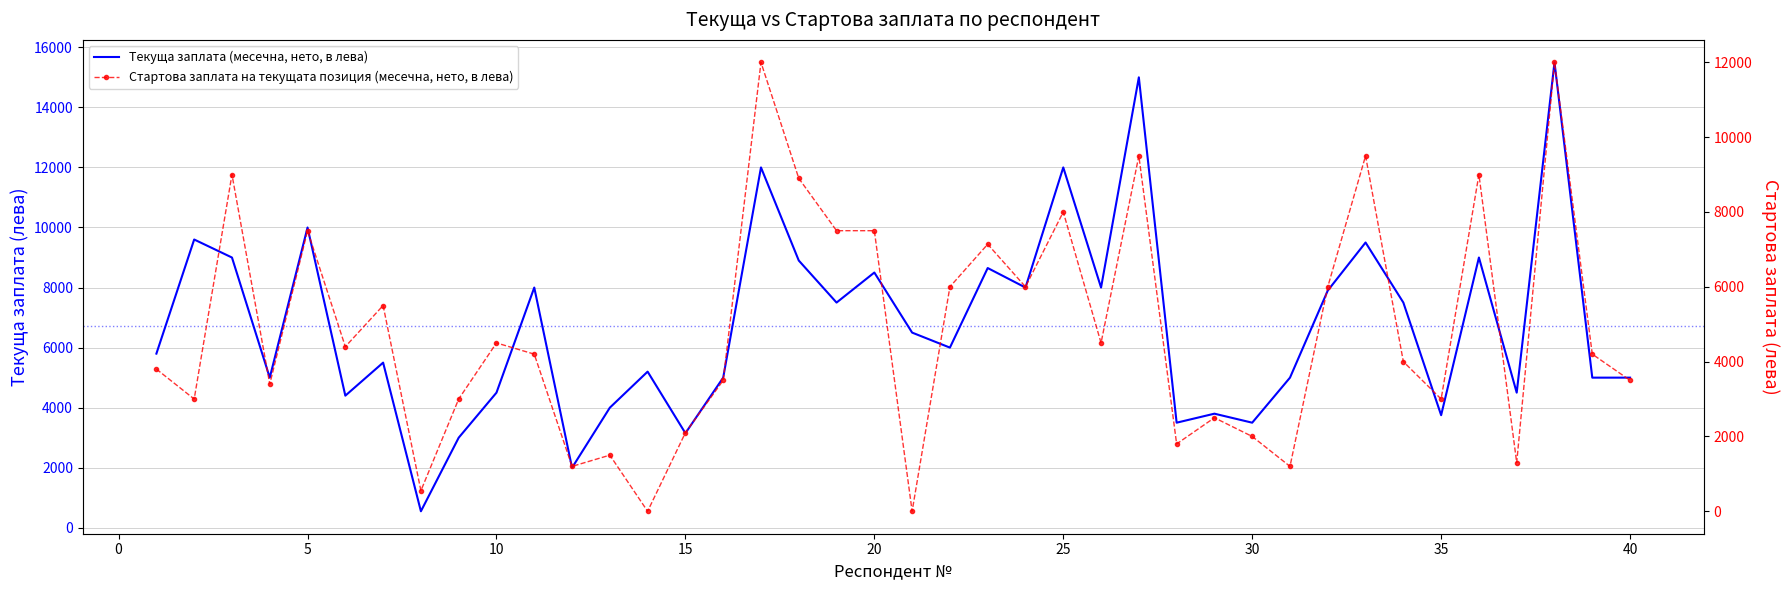

What is the highest value of the Текуща заплата (месечна, нето, в лева) series?

15500